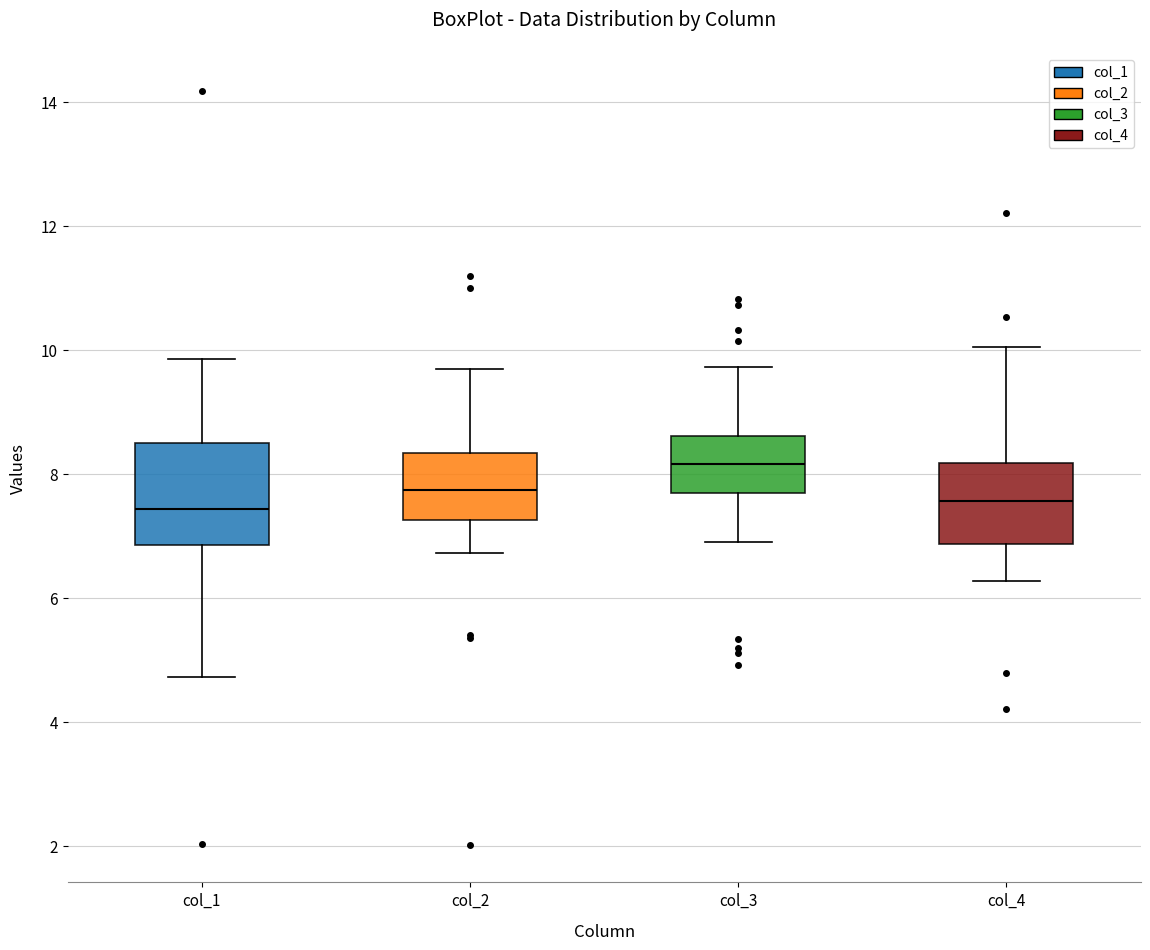

Reading left to right, read every box against the y-axis: the position of its median line, the range the box covers, and the ends of its whiskers. The values are not printed on the chart, so give them approximately, as read against the axis.

col_1: median 7.4, box 6.8 to 8.6, whiskers 4.8 to 9.8
col_2: median 7.8, box 7.2 to 8.4, whiskers 6.8 to 9.8
col_3: median 8.2, box 7.8 to 8.6, whiskers 6.8 to 9.8
col_4: median 7.6, box 6.8 to 8.2, whiskers 6.2 to 10.0